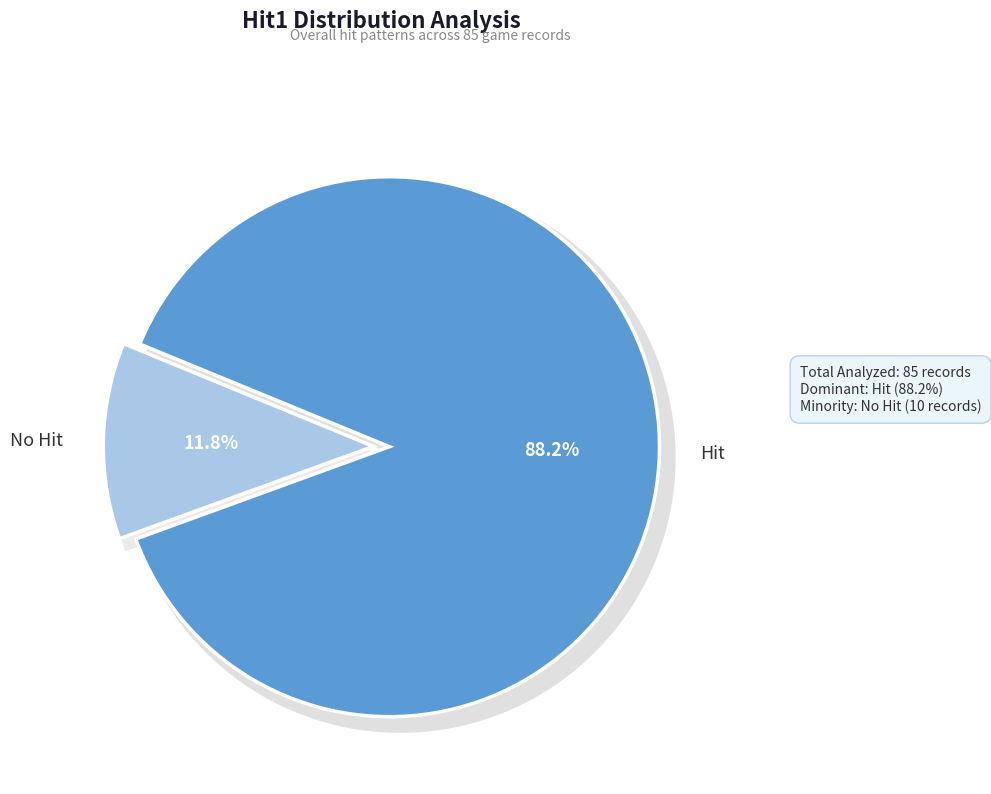

Rank the categories by value from lowest to highest.

False, True